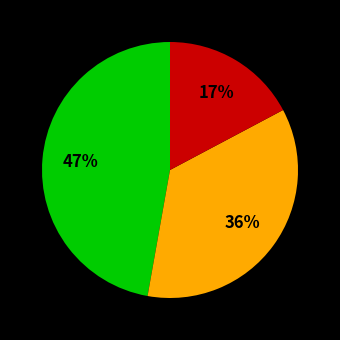

To the nearest percent, what is the difference between the largest and smallest slice percentages?

30%